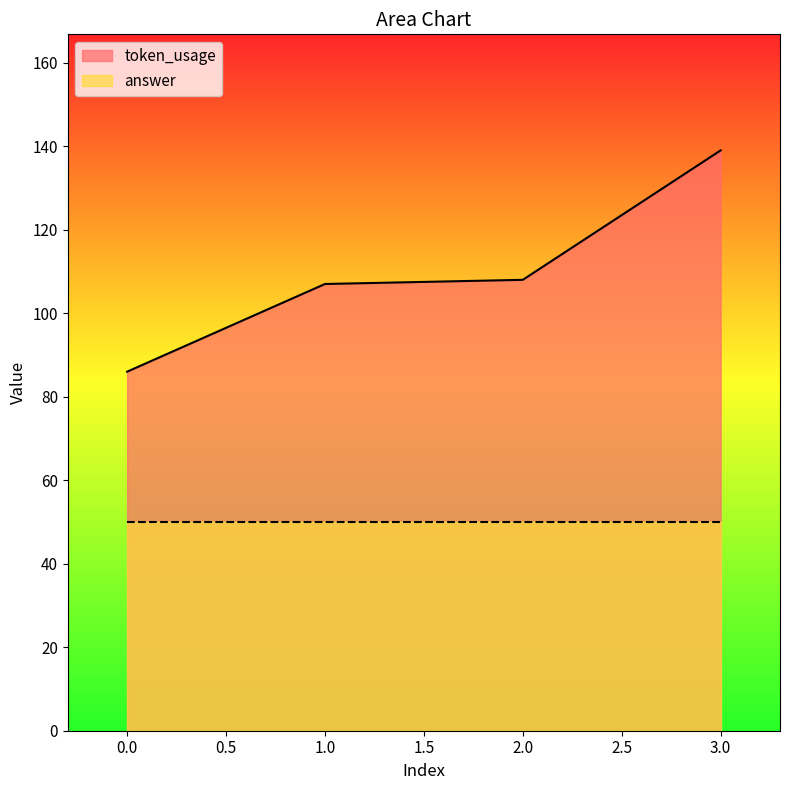

List the labels in order of value, smallest first.

0, 1, 2, 3